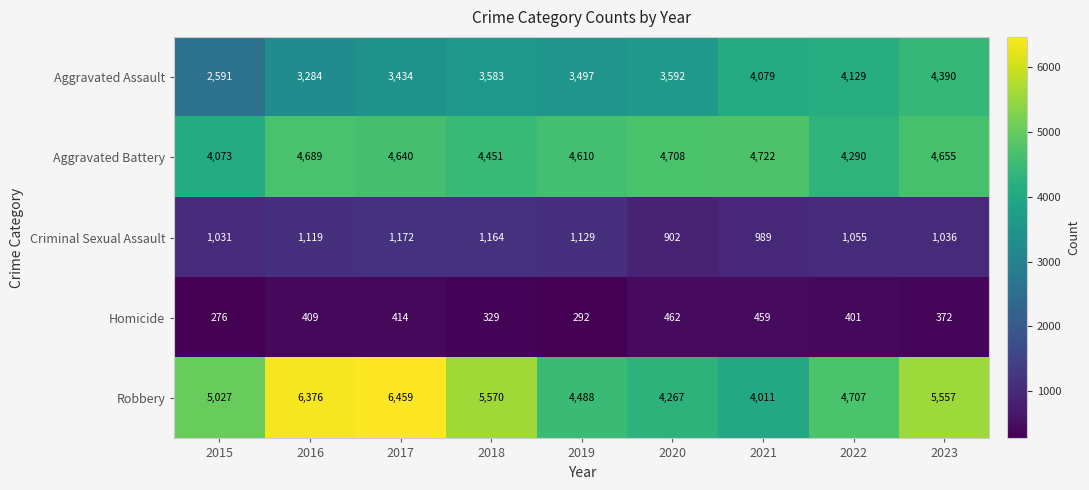

What is the difference between the second highest and minimum values in the Aggravated Assault series?

1538